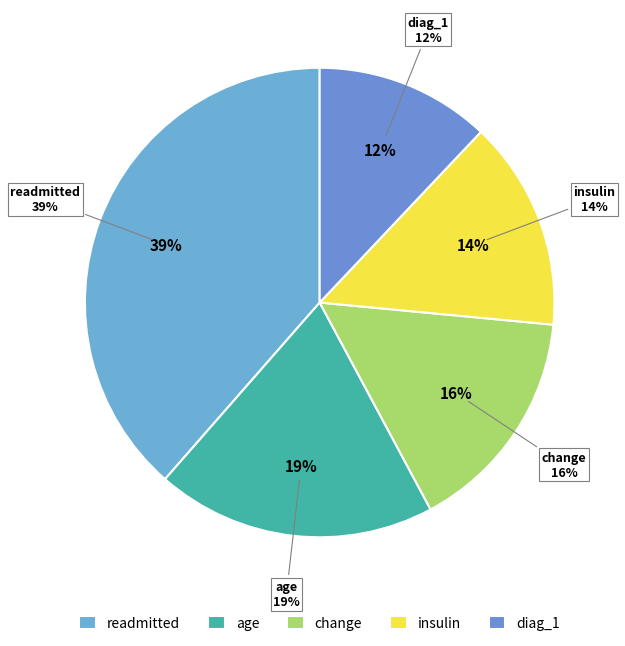

To the nearest percent, what portion does age represent?

19%